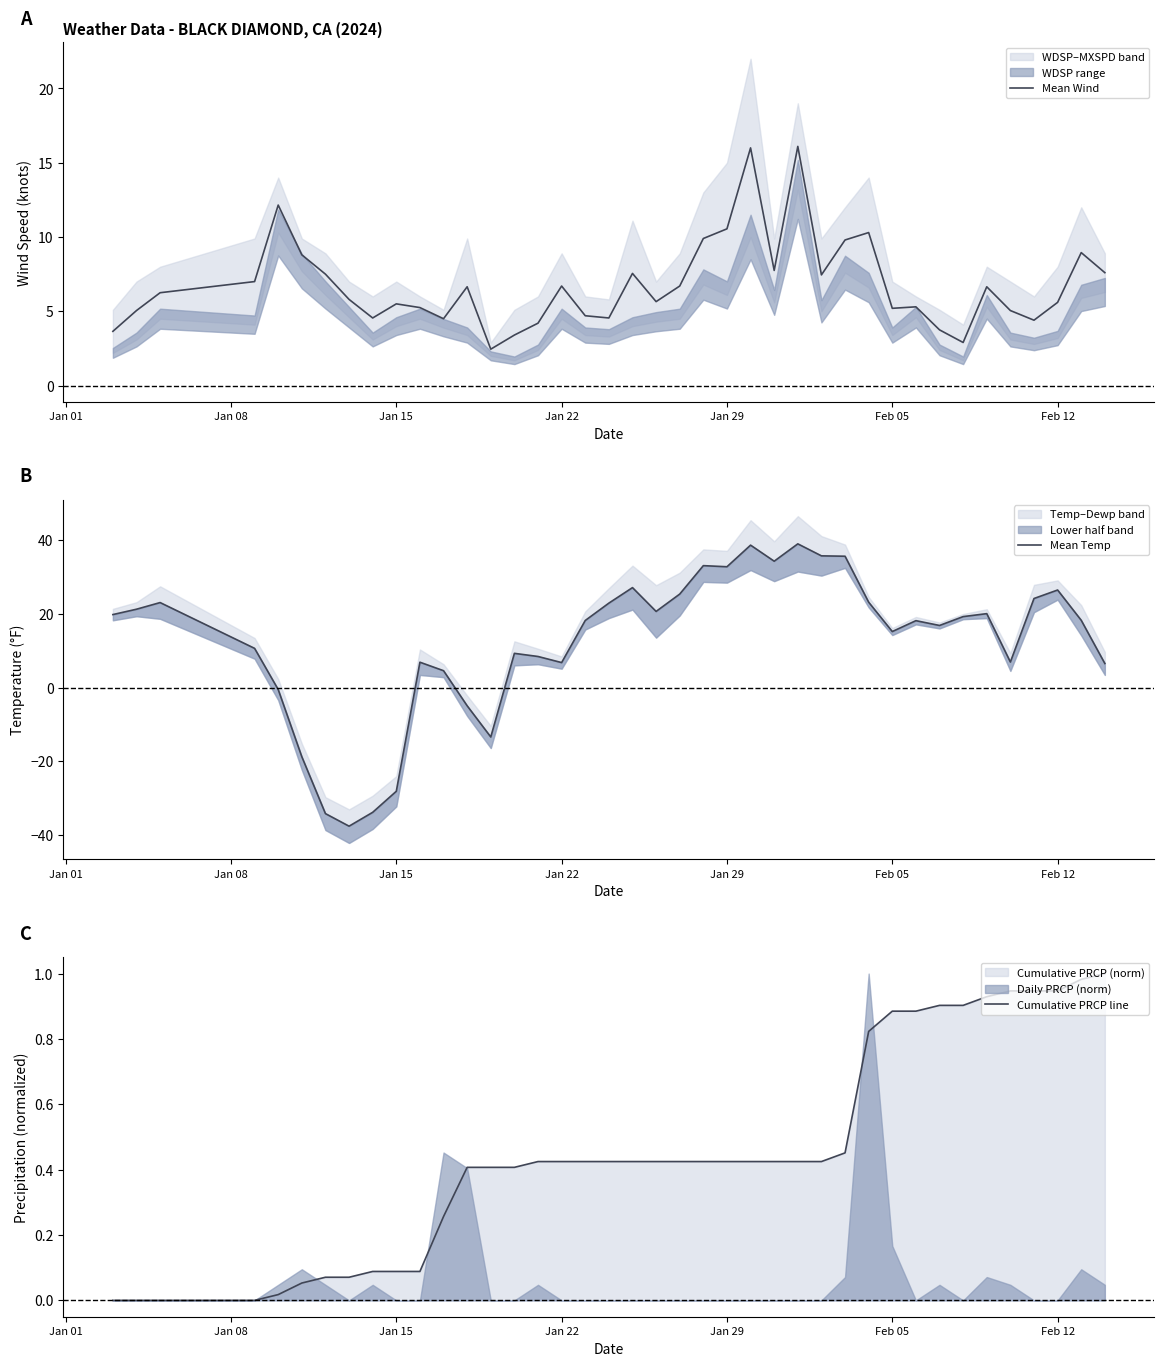

Does the chart display data point markers on the line(s)?

No